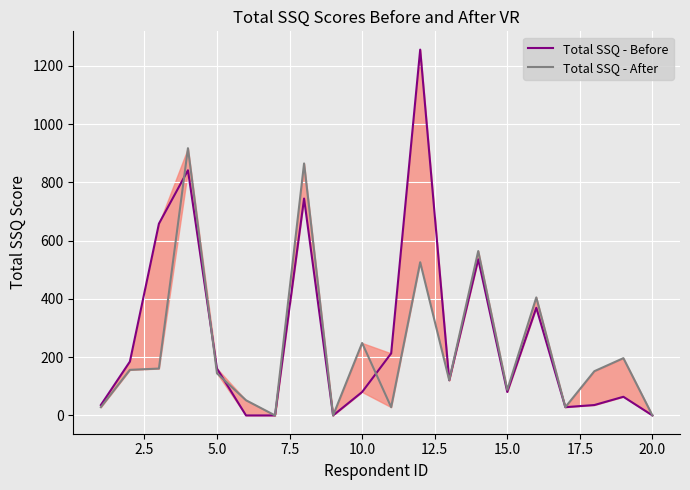

What is the difference between the maximum and minimum values in the Total SSQ - Before series?

1255.2